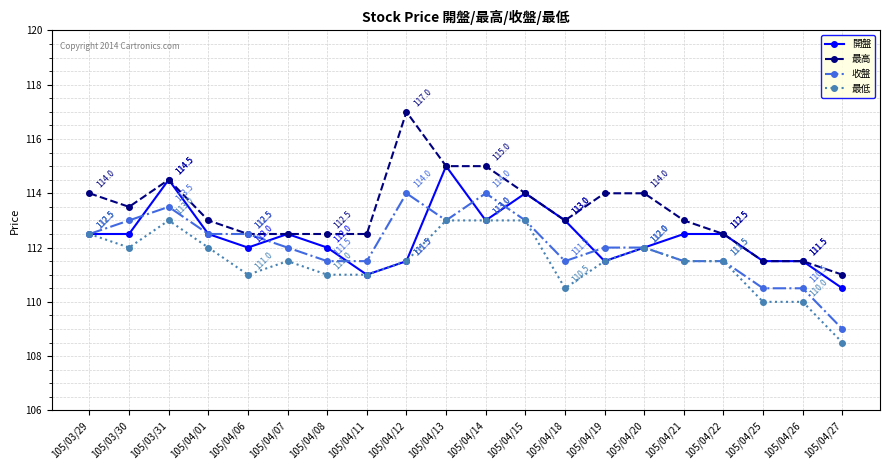

Which series has the largest total across all categories?

最高